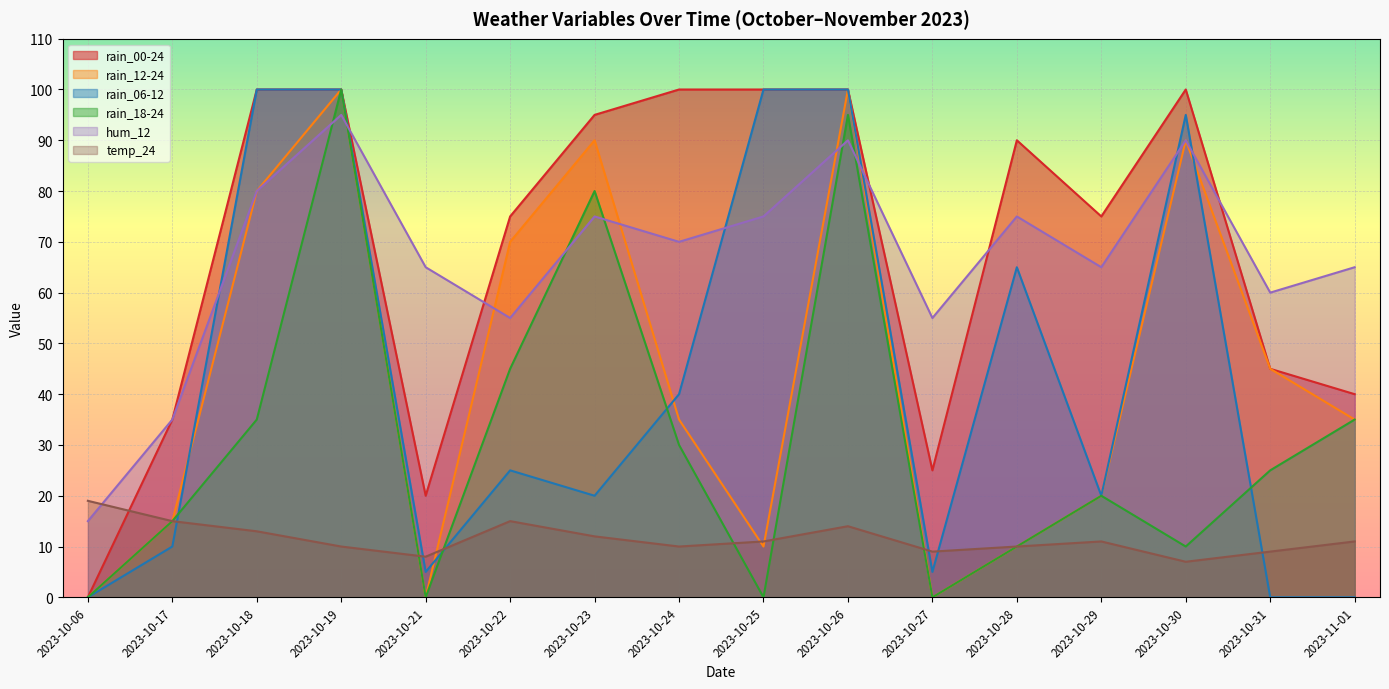

Reading right to left, what are all the values shown in this chart?

rain_00-24: 40	45	100	75	90	25	100	100	100	95	75	20	100	100	35	0
rain_12-24: 35	45	90	20	10	0	100	10	35	90	70	0	100	80	15	0
rain_06-12: 0	0	95	20	65	5	100	100	40	20	25	5	100	100	10	0
rain_18-24: 35	25	10	20	10	0	95	0	30	80	45	0	100	35	15	0
hum_12: 65	60	90	65	75	55	90	75	70	75	55	65	95	80	35	15
temp_24: 11	9	7	11	10	9	14	11	10	12	15	8	10	13	15	19